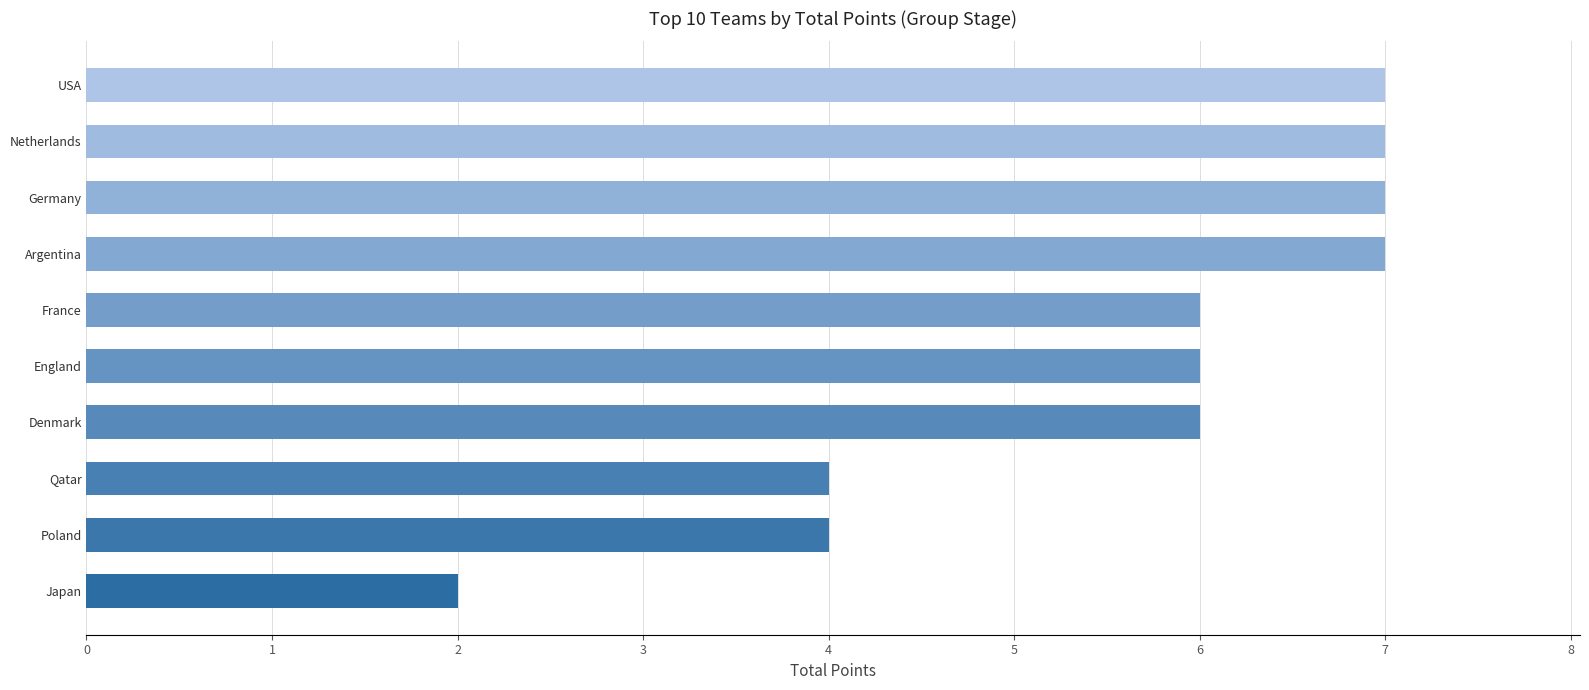

What is the smallest value displayed?

2